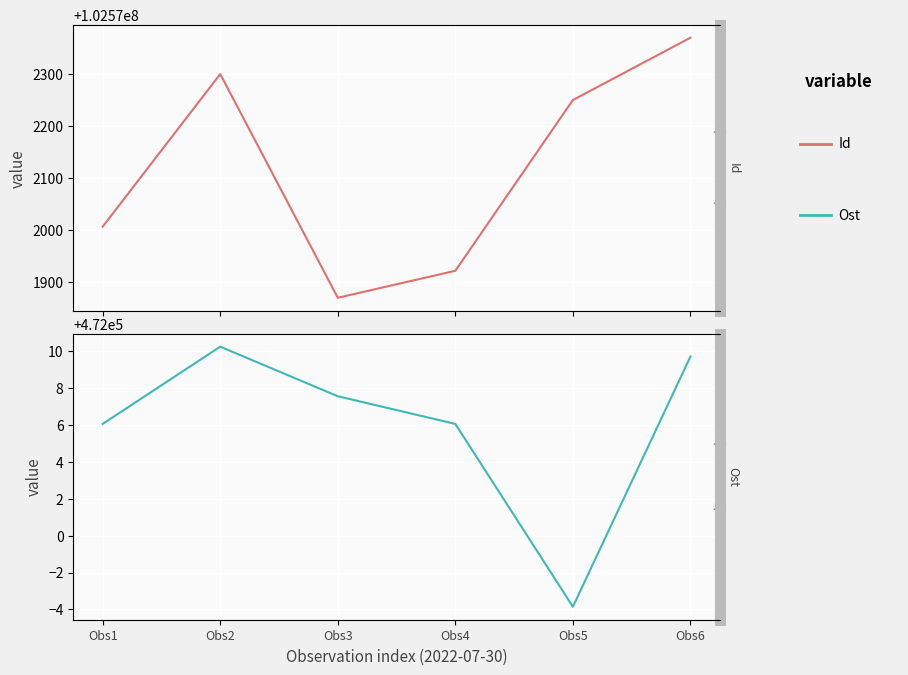

Which series changed the most between Obs1 and Obs2?

Id